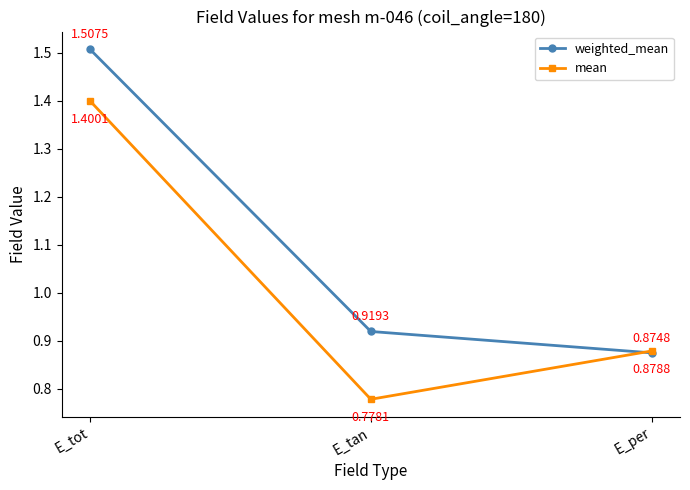

Where is weighted_mean nearest to the value 1?

E_tan